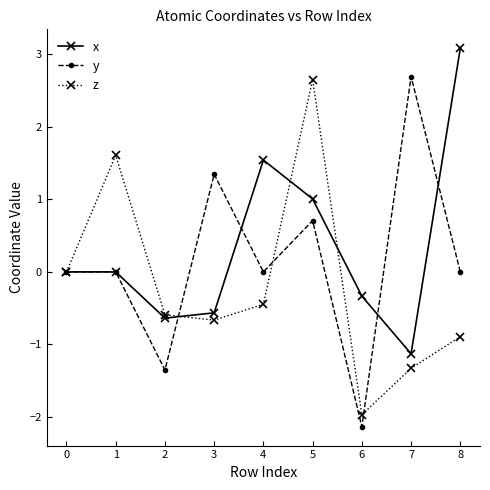

What is the difference between the maximum and minimum values in the z series?

4.6